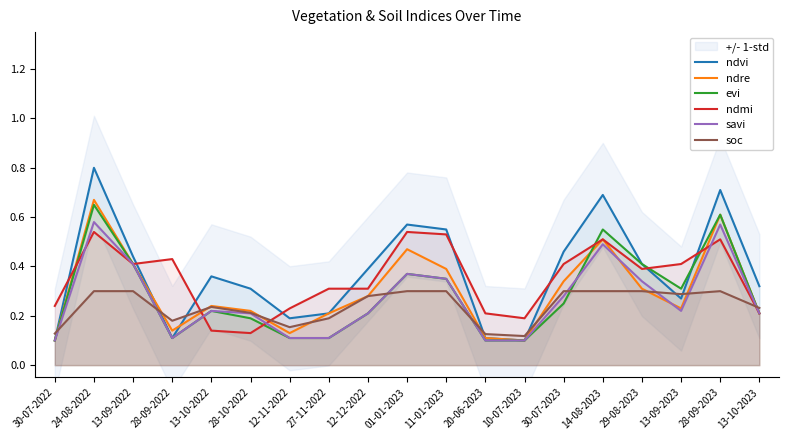

Where is ndre nearest to the value 0?

30-07-2022